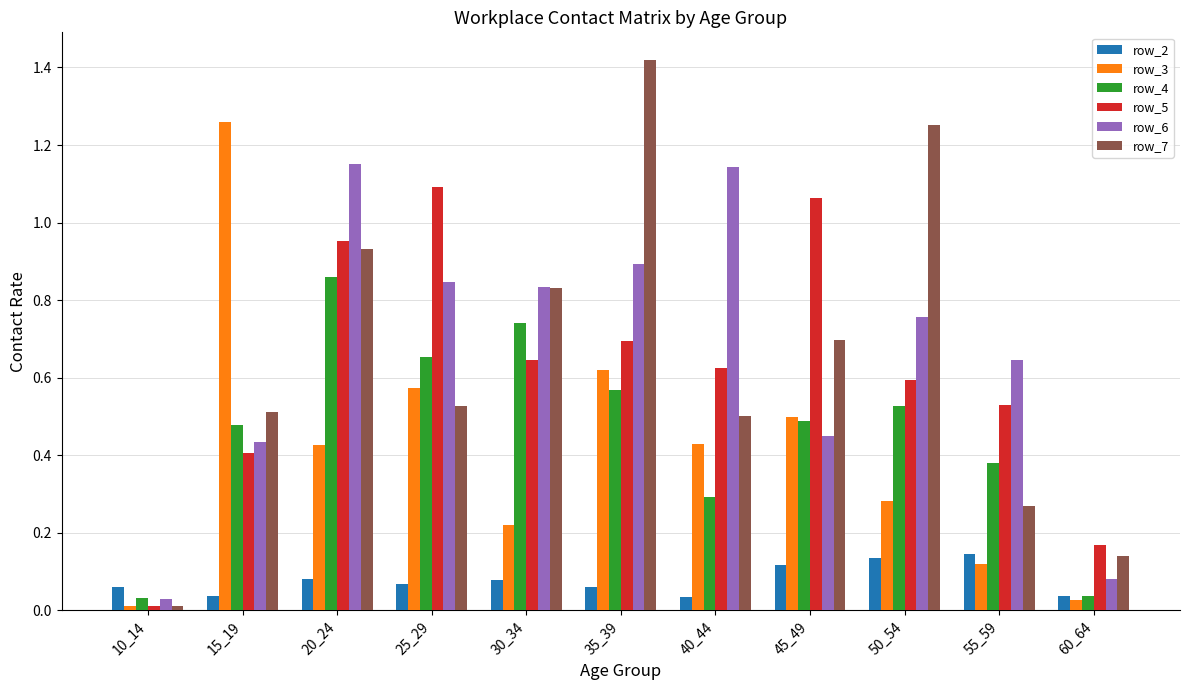

Is the value of row_2 at 30_34 greater than the value of row_4 at 60_64?

Yes